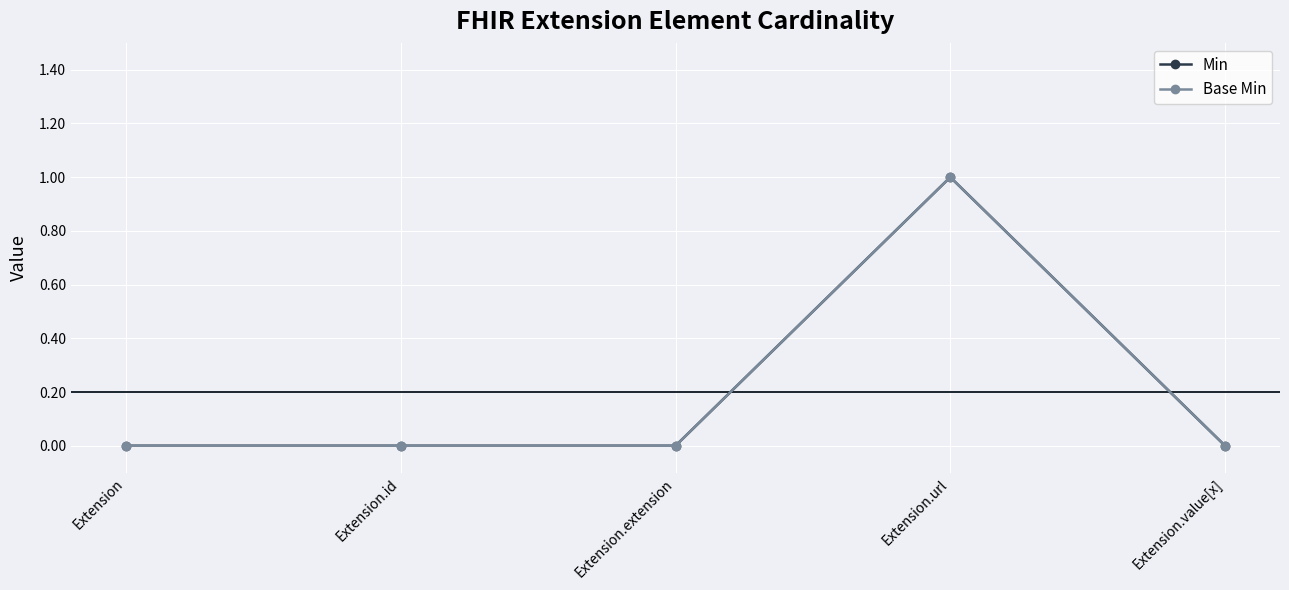

True or false: Min and Base Min intersect in this chart.

False